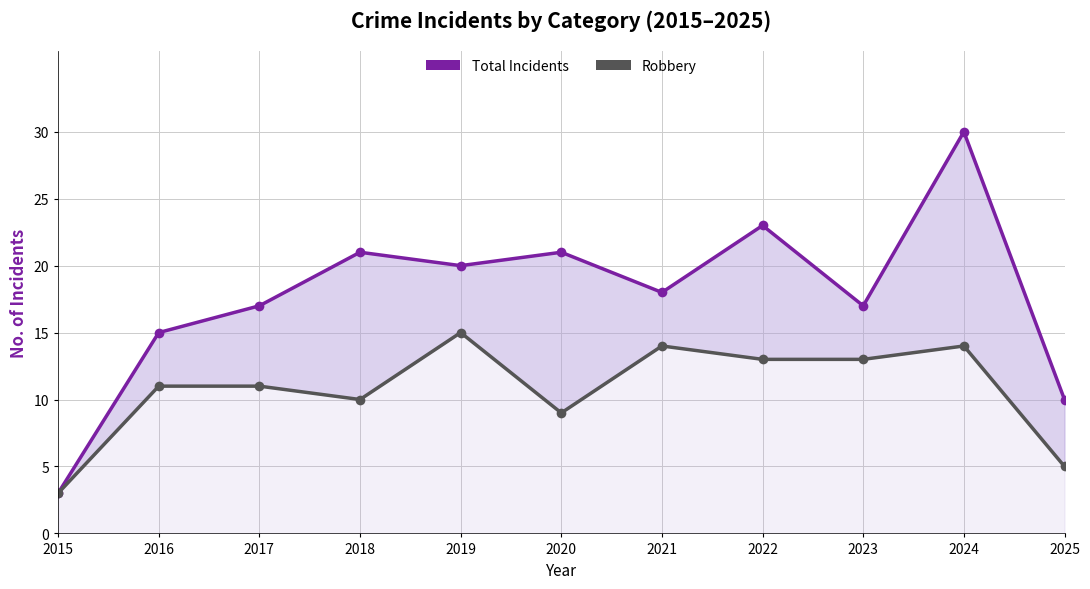

Reading right to left, list all the values displayed in this chart.

Total Incidents: 2025=10	2024=30	2023=17	2022=23	2021=18	2020=21	2019=20	2018=21	2017=17	2016=15	2015=3
Robbery: 2025=5	2024=14	2023=13	2022=13	2021=14	2020=9	2019=15	2018=10	2017=11	2016=11	2015=3